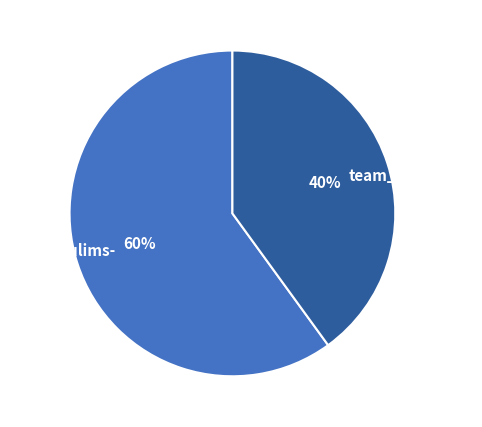

To the nearest percent, what is the difference between the team_HaNZ0000 and team_Nulims- slice percentages?

20%